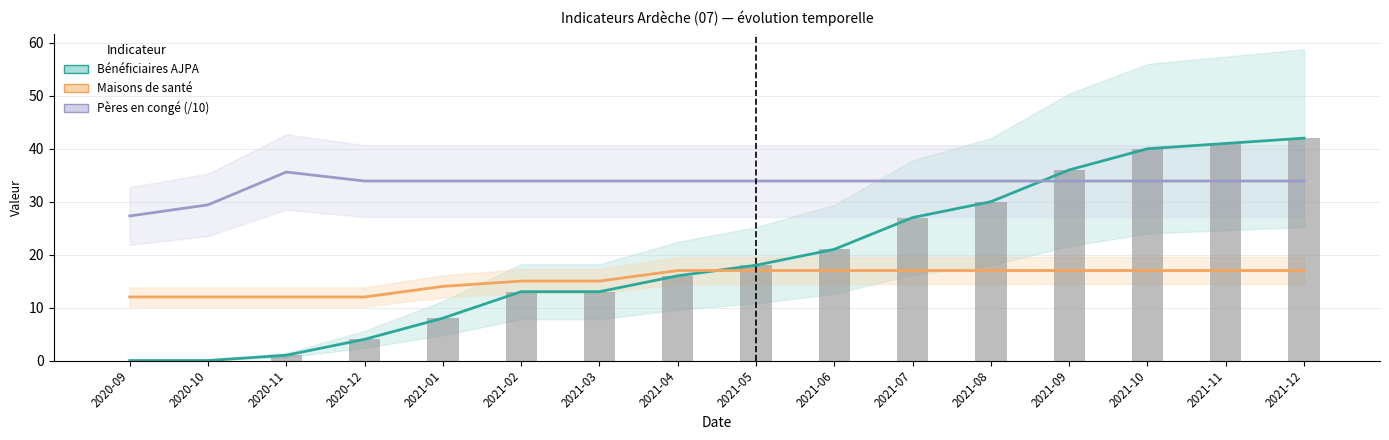

What is the maximum value for AJPA (barres)?

42.0